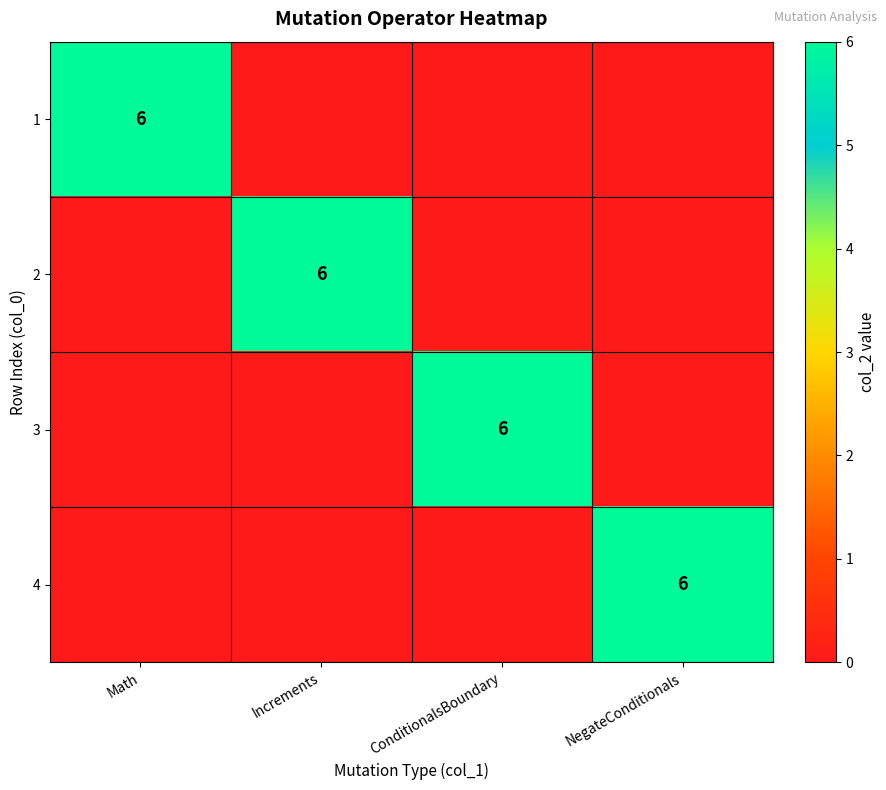

True or false: 3 has a value of 6 at ConditionalsBoundary.

True